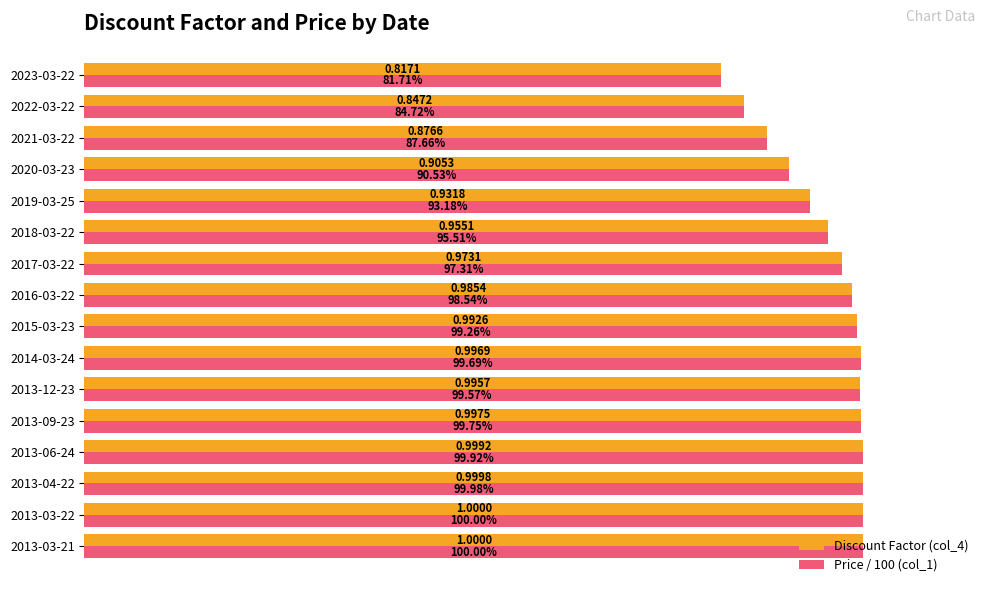

What are all the series names shown in the legend?

Discount Factor (col_4), Price / 100 (col_1)